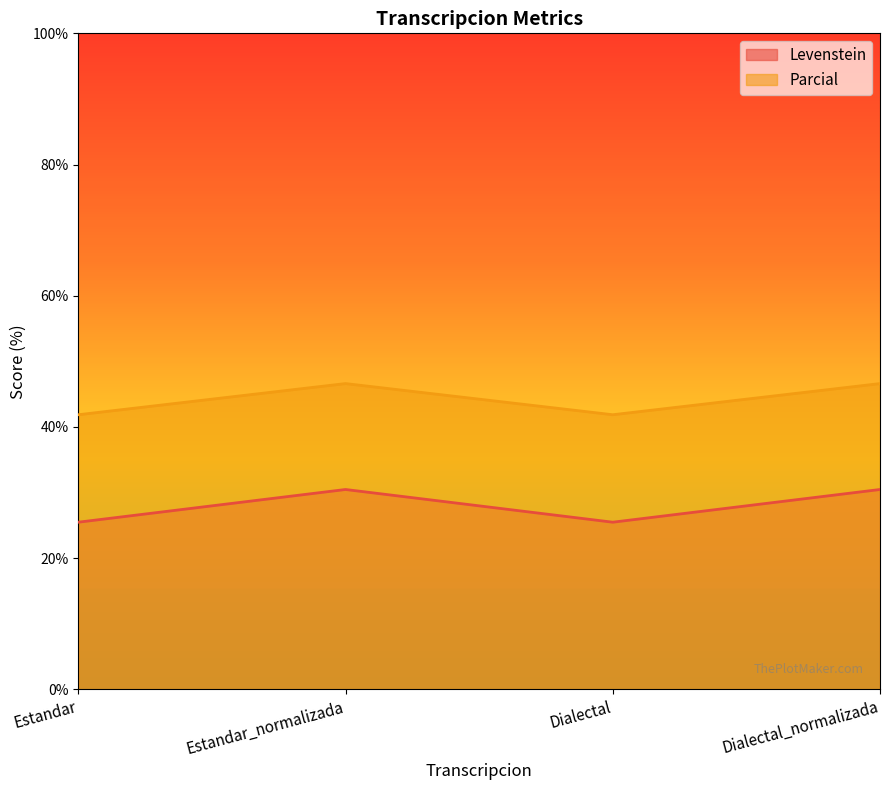

How many values in the Levenstein series are below 30?

2